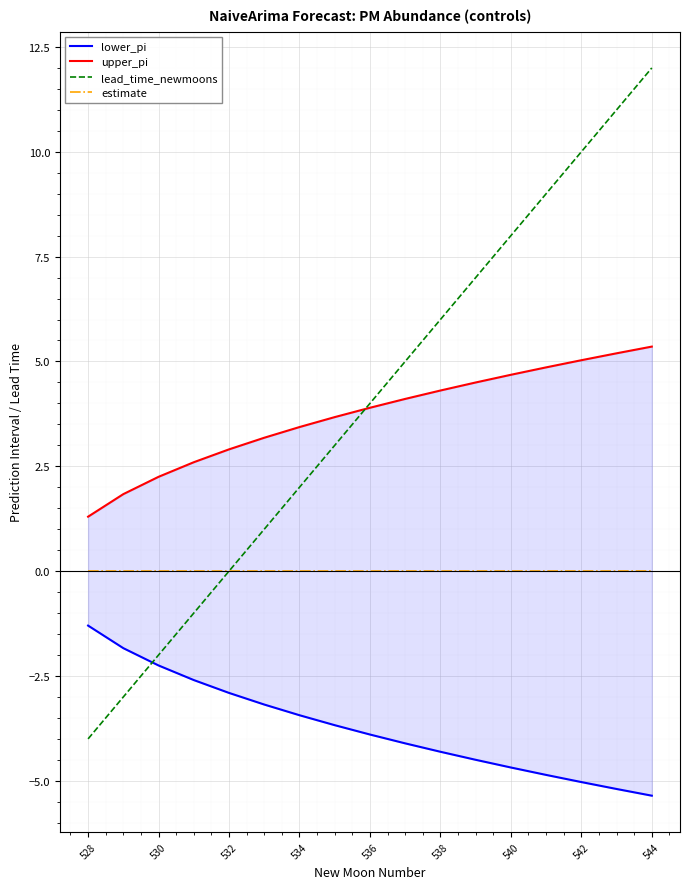

What is the lowest value of the lead_time_newmoons series?

-4